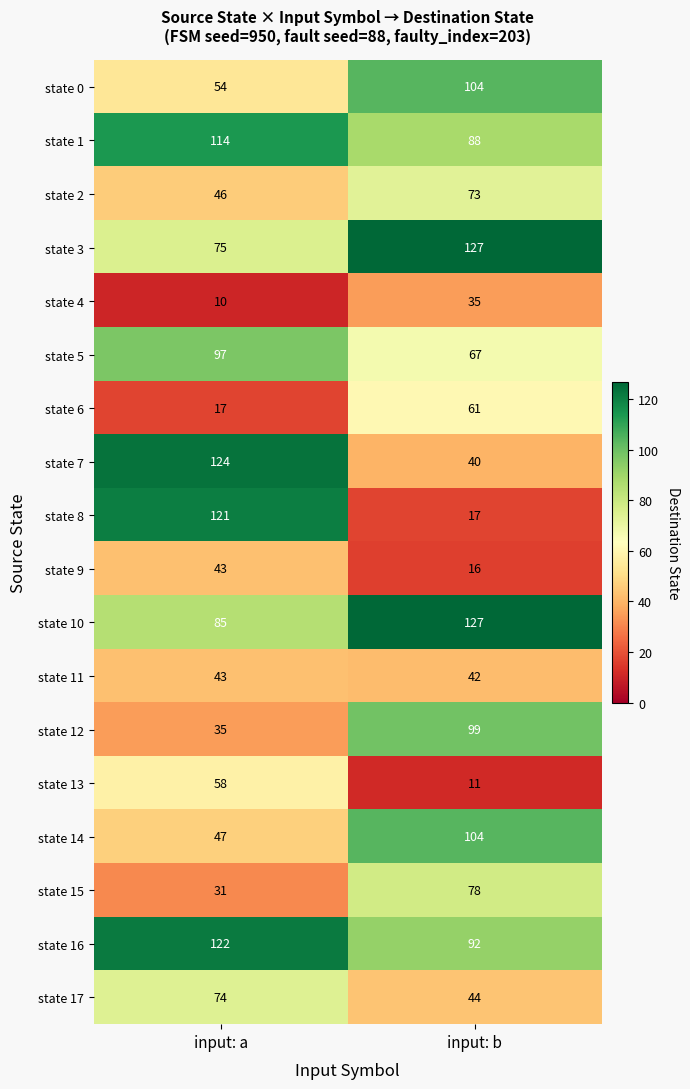

What is the sum of the state 11 values at input: b and input: a?

85